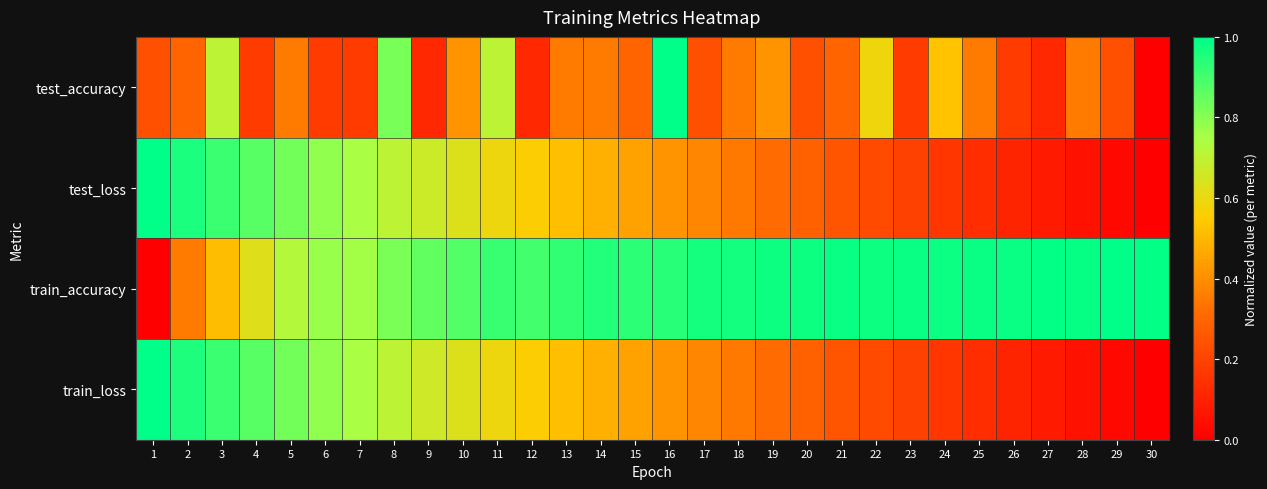

Which series has the largest range (max minus min)?

test_accuracy